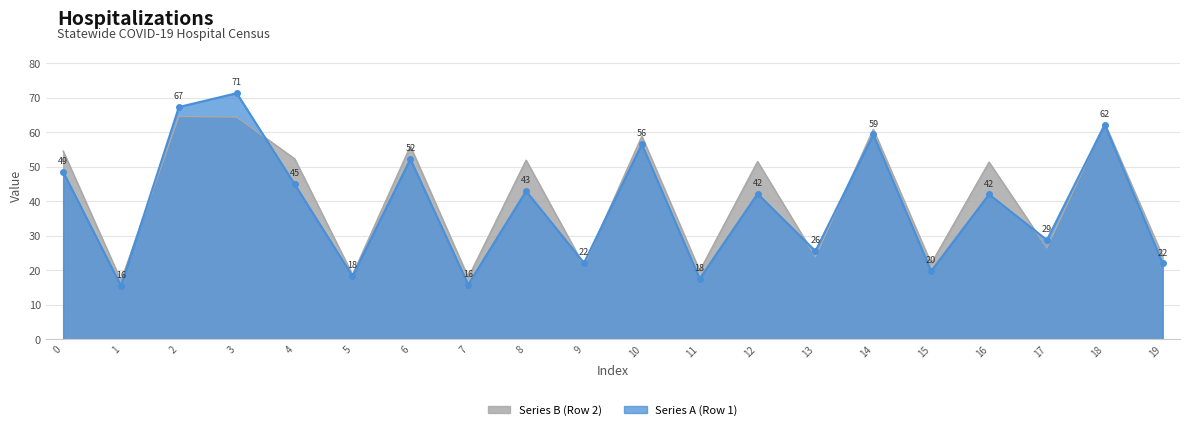

True or false: Series A (Row 1) has a value of 25.6 at 13.

True